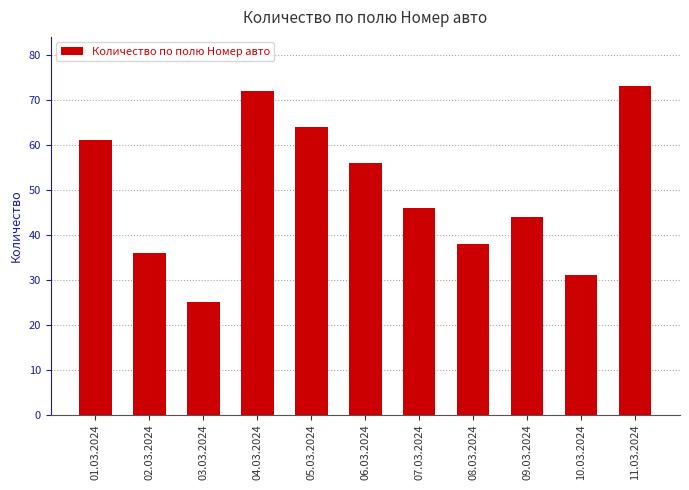

What position from the left is 11.03.2024?

11